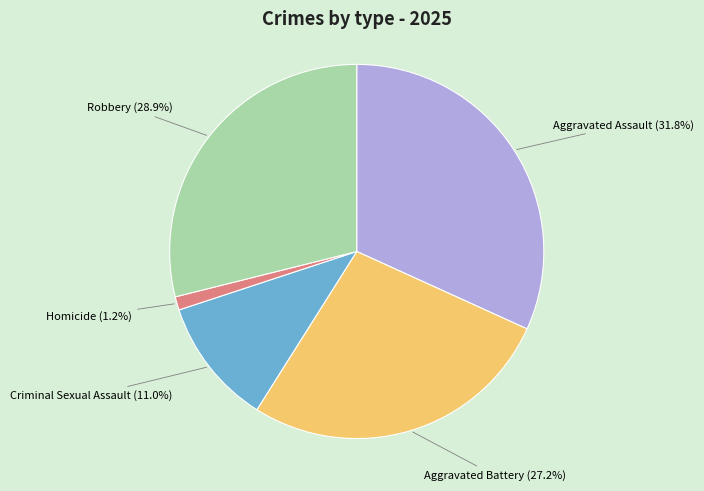

Do Aggravated Assault and Homicide together represent more than half of the pie?

No